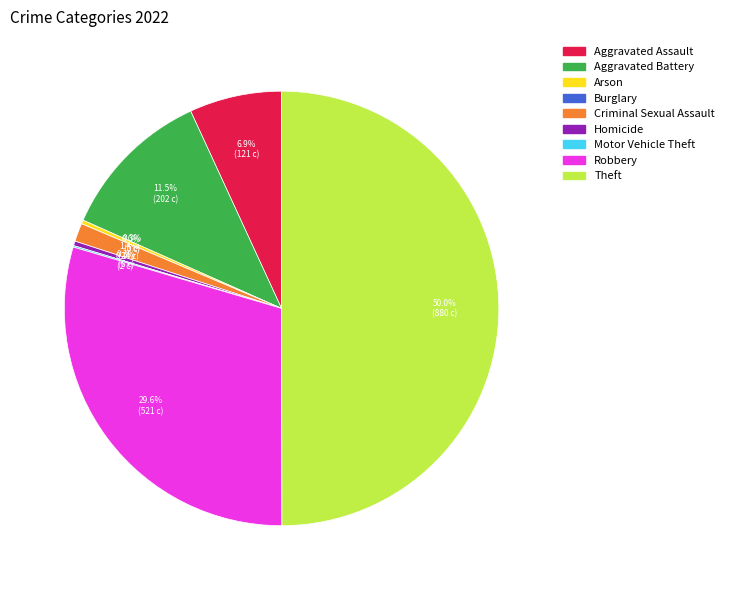

Combined, do Burglary and Criminal Sexual Assault account for over 50%?

No